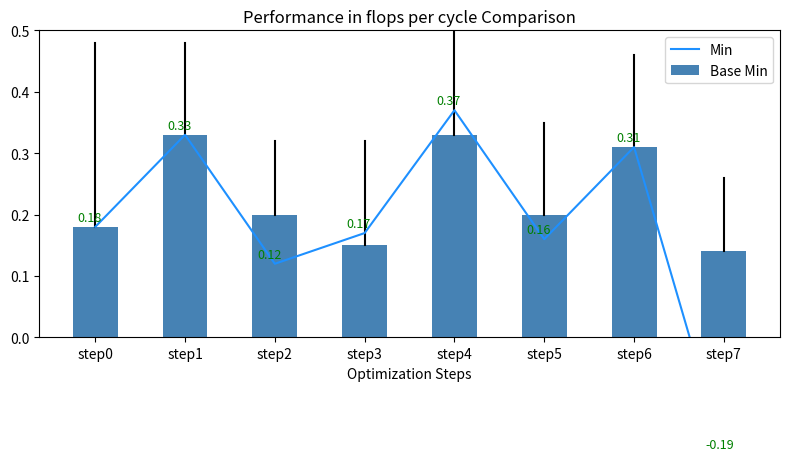

True or false: Base Min has a value of 0.1 at step5.

False